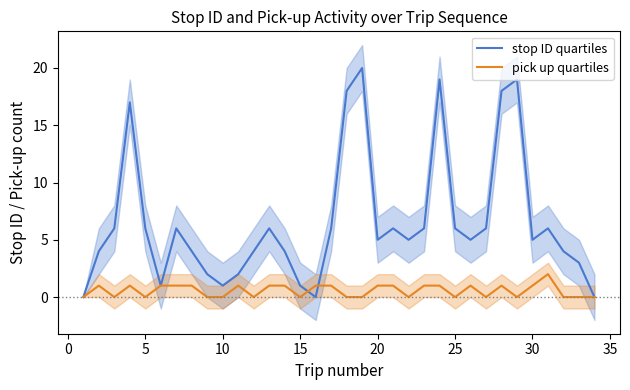

What are all the series names shown in the legend?

stop ID quartiles, pick up quartiles